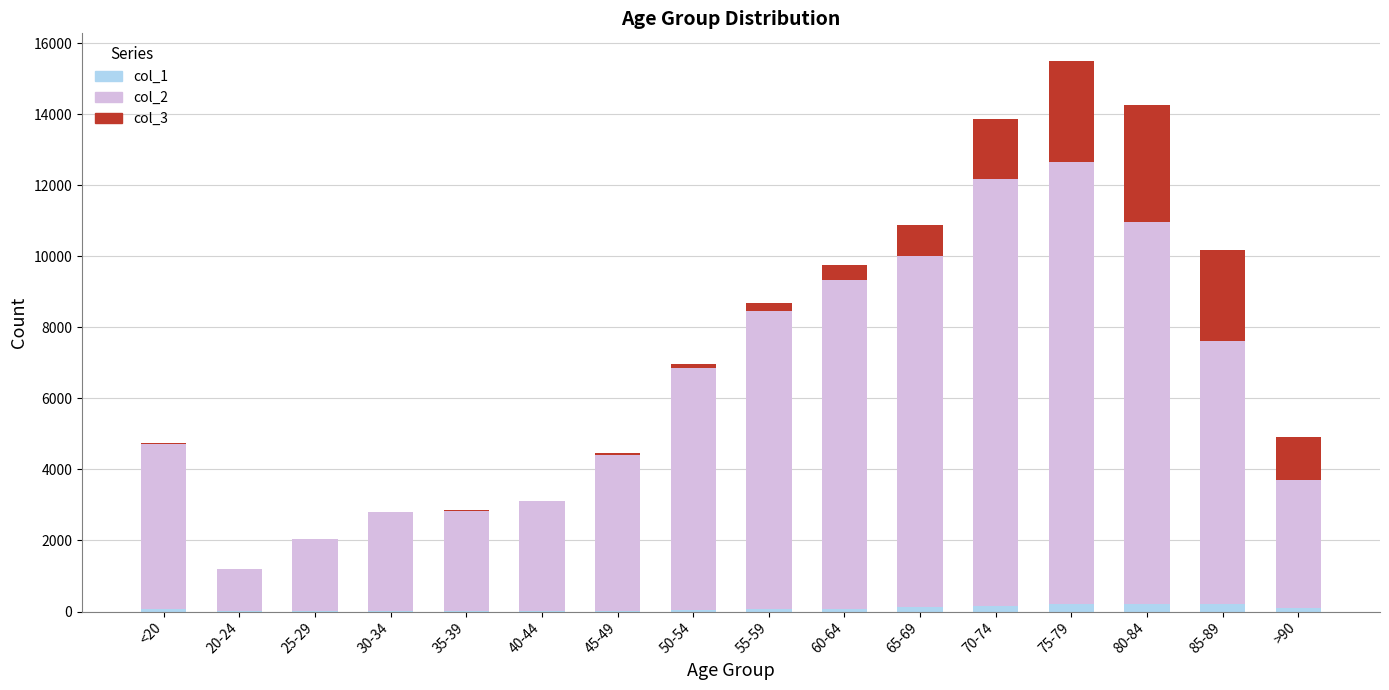

List the series in order of their peak value, highest first.

col_2, col_3, col_1